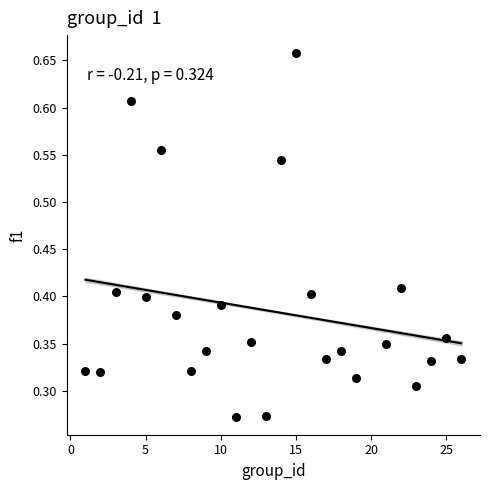

What is the range of X values (max minus min)?

25.0